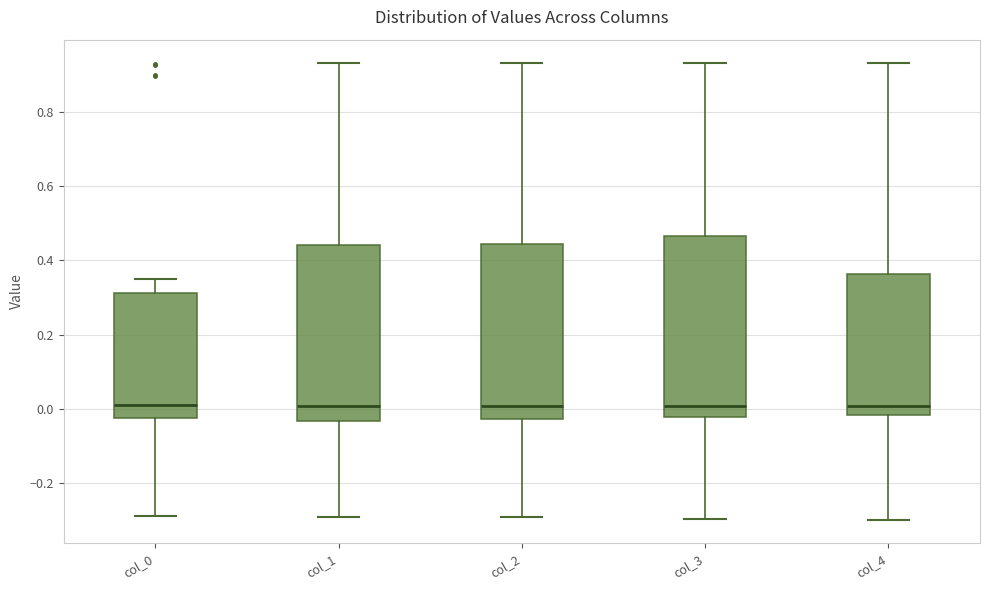

Reading left to right, transcribe this box plot: for each box, give where its median line is, the range the box spans, and where its two whiskers end, as read against the y-axis. The values are not printed on the chart, so give them approximately, as read against the axis.

col_0: median 0.00, box -0.02 to 0.32, whiskers -0.30 to 0.34
col_1: median 0.00, box -0.04 to 0.44, whiskers -0.30 to 0.94
col_2: median 0.00, box -0.02 to 0.44, whiskers -0.30 to 0.94
col_3: median 0.00, box -0.02 to 0.46, whiskers -0.30 to 0.94
col_4: median 0.00, box -0.02 to 0.36, whiskers -0.30 to 0.94